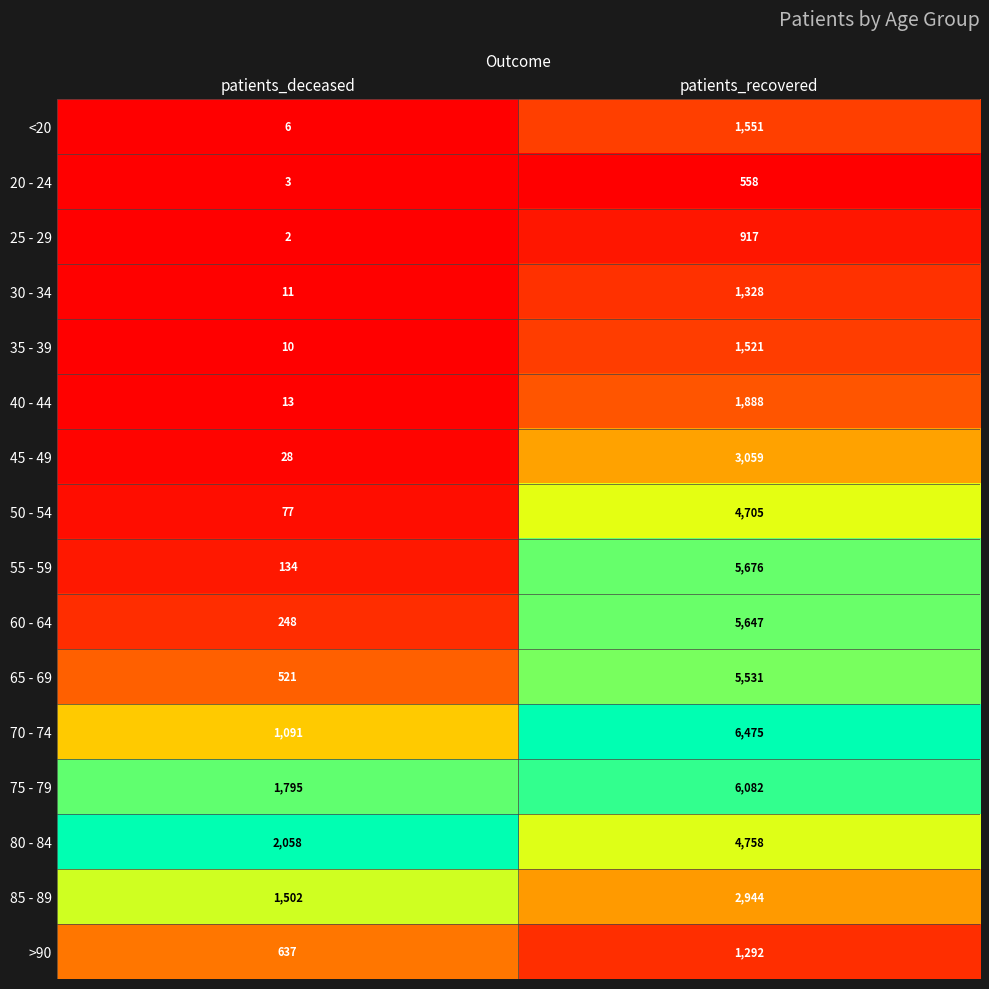

True or false: <20 has a value of 6 at patients_deceased.

True